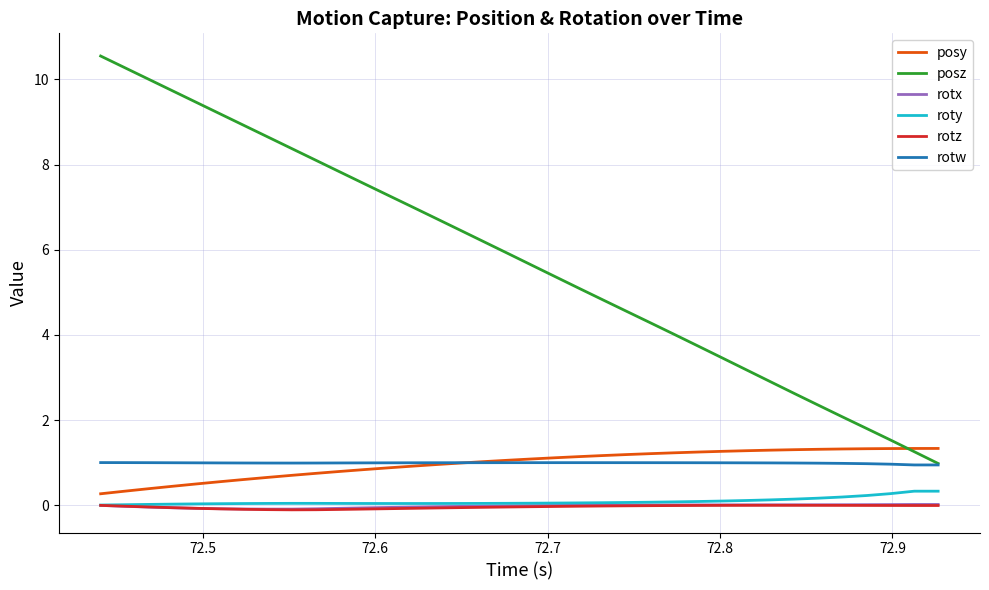

True or false: rotz and rotw cross at least once.

False